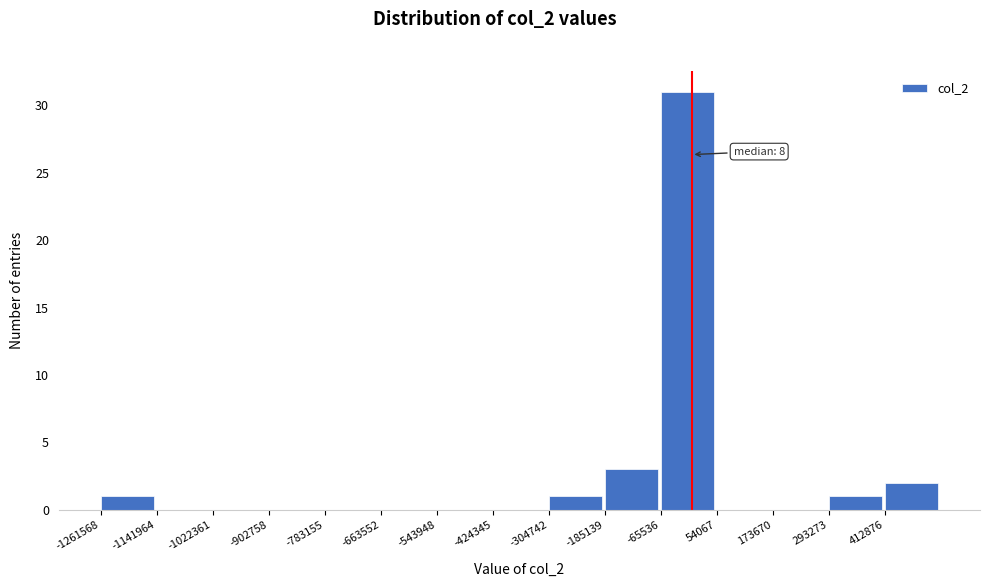

Which range on the x-axis has the tallest bar?

-60000 to 60000